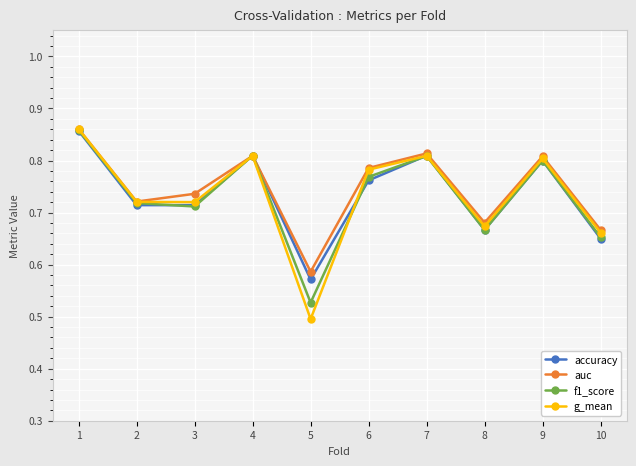

Which series changed the most between 7 and 10?

accuracy